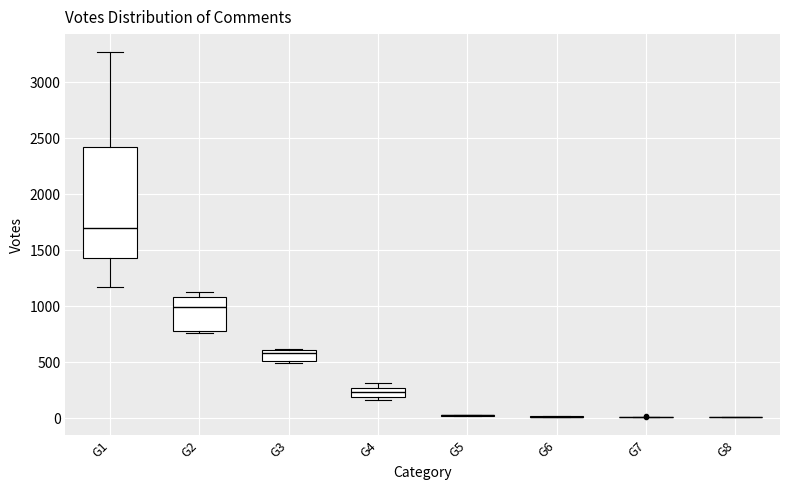

Reading left to right, read every box against the y-axis: the position of its median line, the range the box covers, and the ends of its whiskers. The values are not printed on the chart, so give them approximately, as read against the axis.

G1: median 1700, box 1450 to 2400, whiskers 1150 to 3250
G2: median 1000, box 800 to 1100, whiskers 750 to 1150
G3: median 600 (just below the box's upper edge), box 500 to 600, whiskers 500 (just below the box's lower edge) to 600
G4: median 250 (inside the box), box 200 to 250, whiskers 150 to 300
G5: box collapsed to a line at 50, whiskers 50 to 50
G6: box collapsed to a line at 0, whiskers 0 to 0
G7: box collapsed to a line at 0, whiskers 0 to 0
G8: box collapsed to a line at 0, whiskers 0 to 0